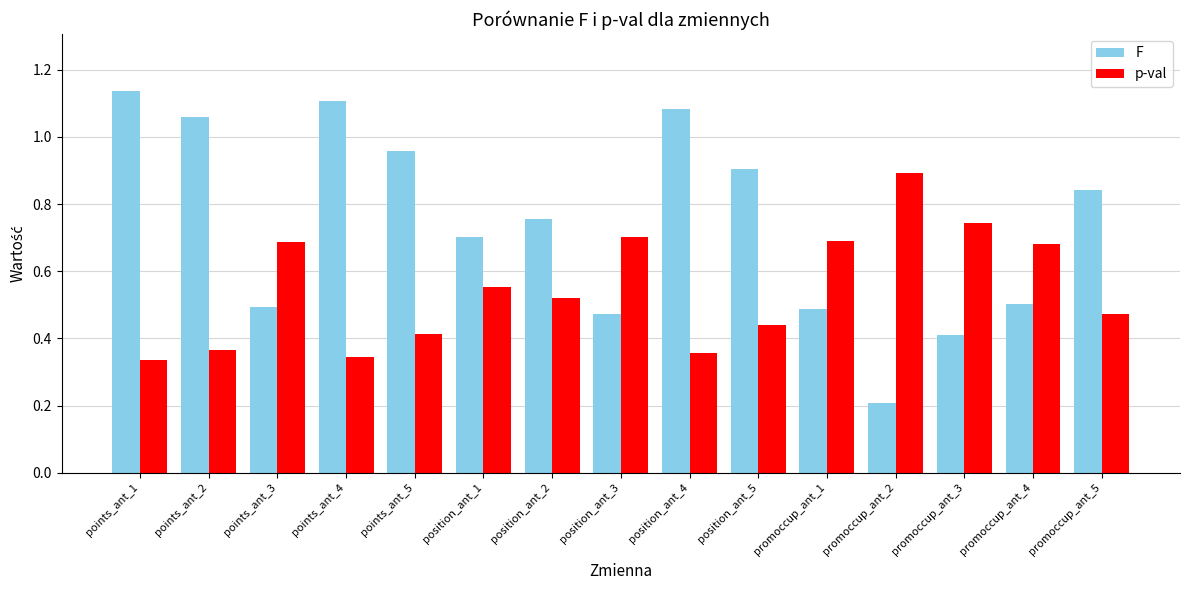

How many categories are shown in the chart?

15